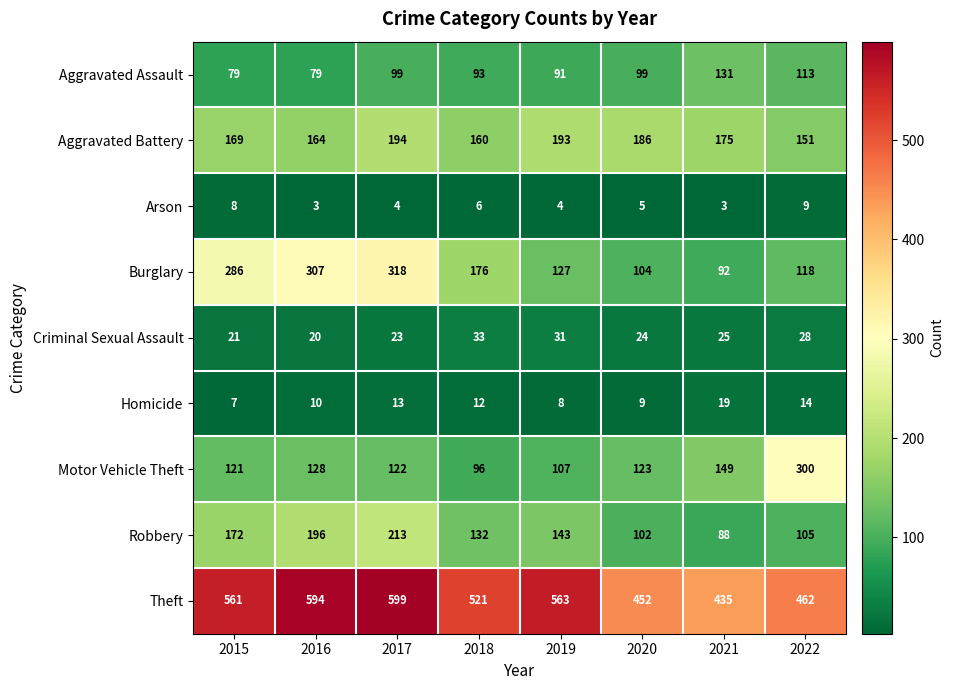

The value of Burglary at 2018 is 282. True or false?

False